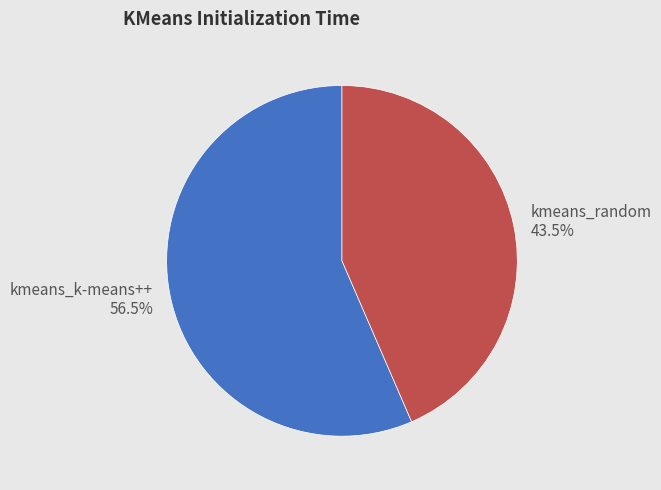

What percentage do kmeans_random and kmeans_k-means++ together represent?

100.0%